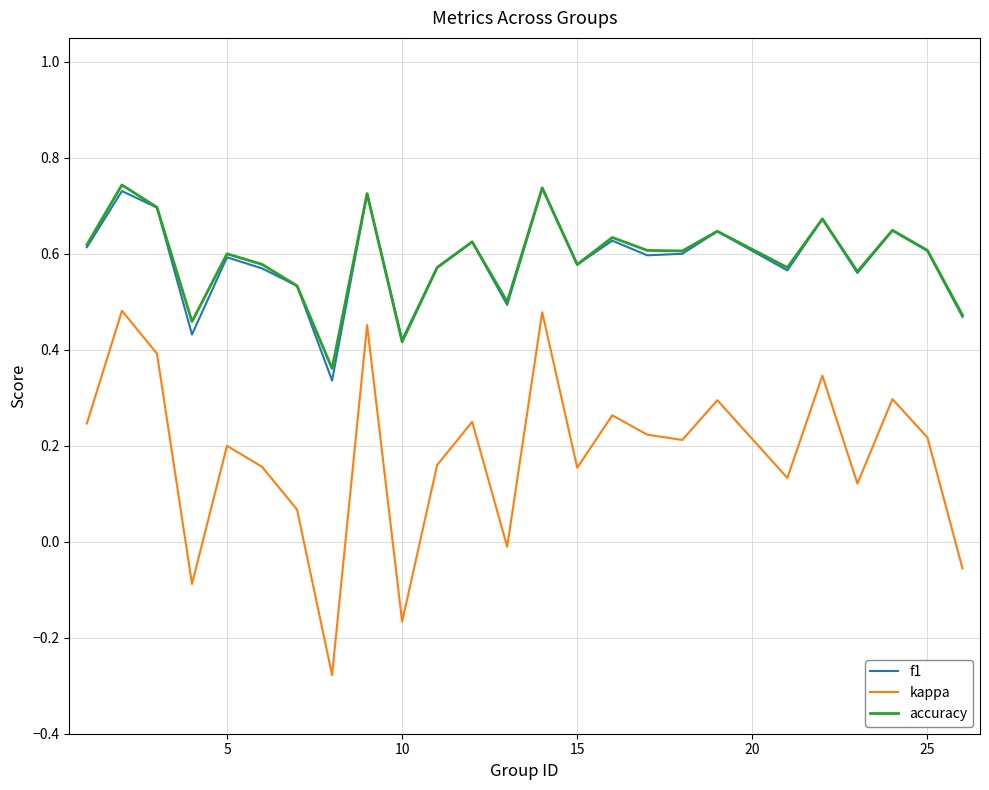

True or false: kappa and accuracy cross at least once.

False